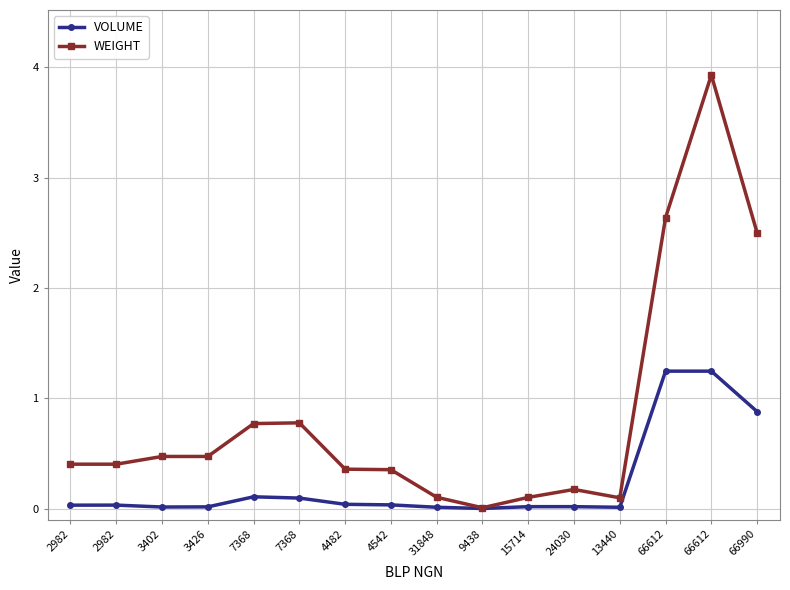

What is the difference between the maximum and minimum values in the VOLUME series?

1.2